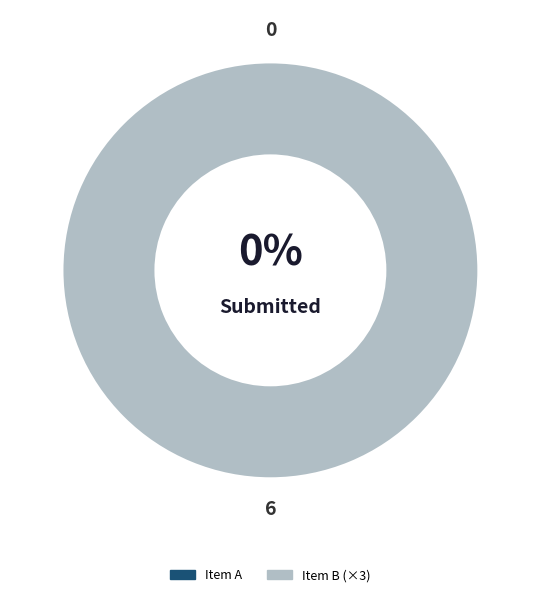

Is there a majority slice in this chart?

No